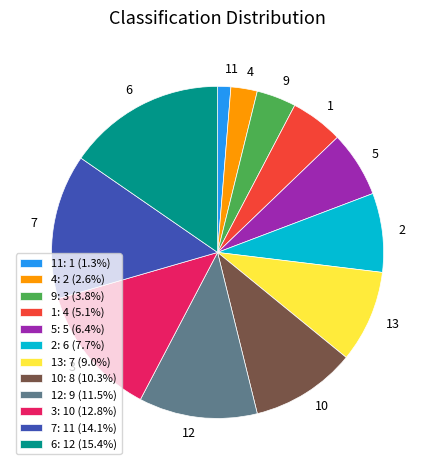

Is there a majority slice in this chart?

No